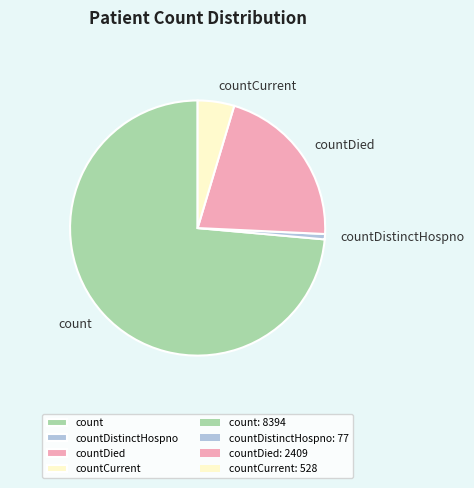

How many slices are in this pie chart?

4